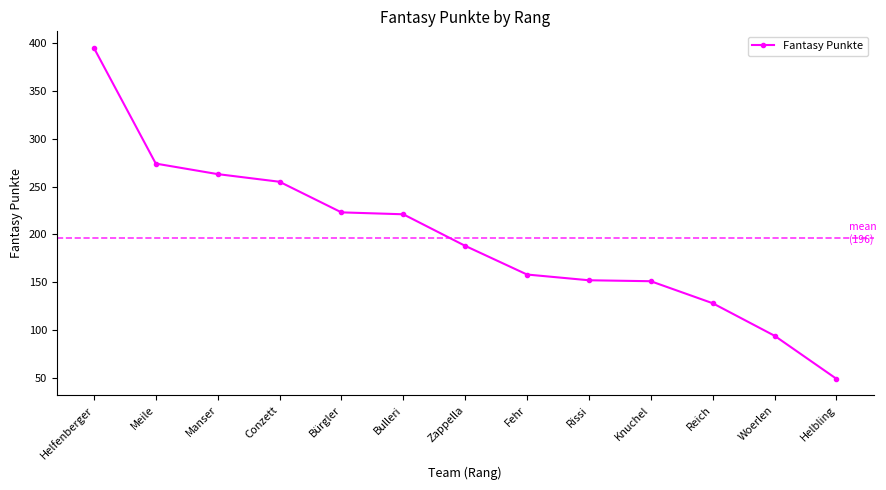

What is the difference between the values at Reich and Meile?

146